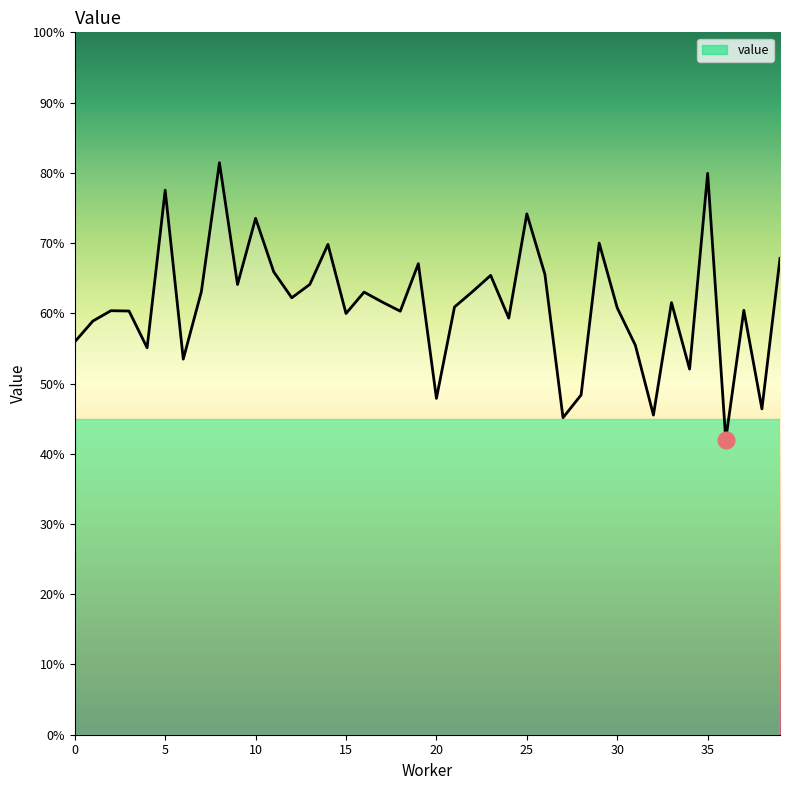

At which category does the data reach its first local valley?

4